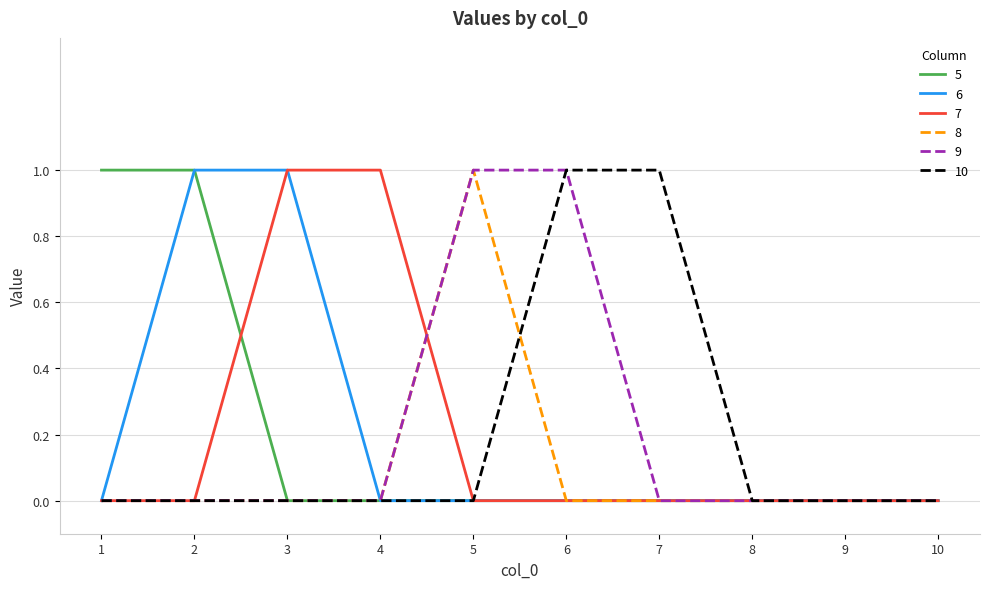

The 9 series shows -1 at 2. True or false?

False